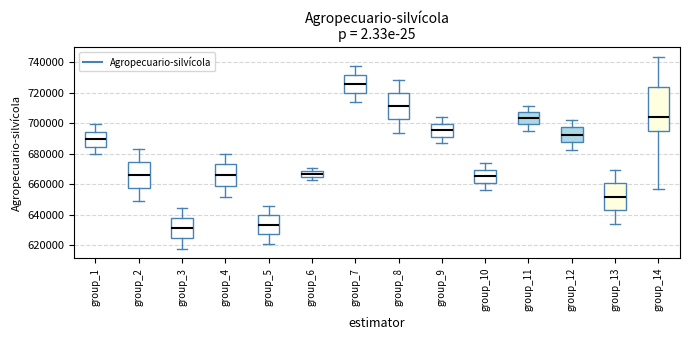

Which box is the tallest, from its lower edge to its upper edge?

group_14